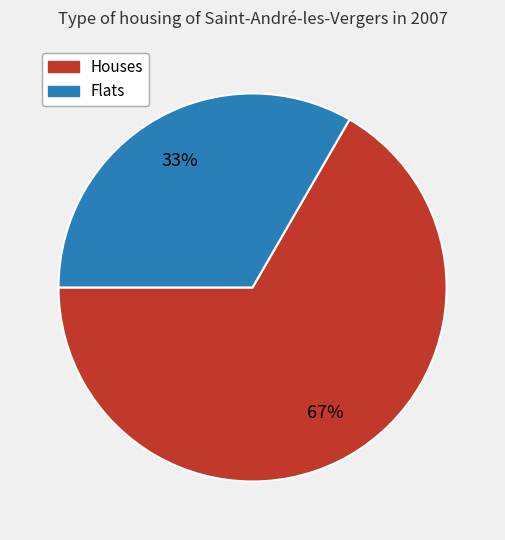

Is there a majority slice in this chart?

Yes